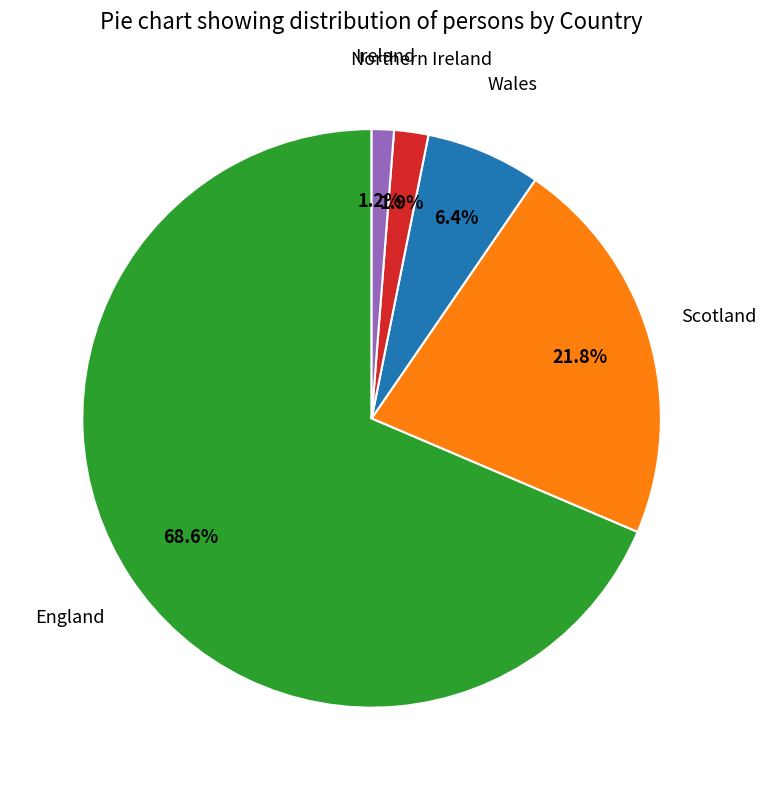

Is there a majority slice in this chart?

Yes